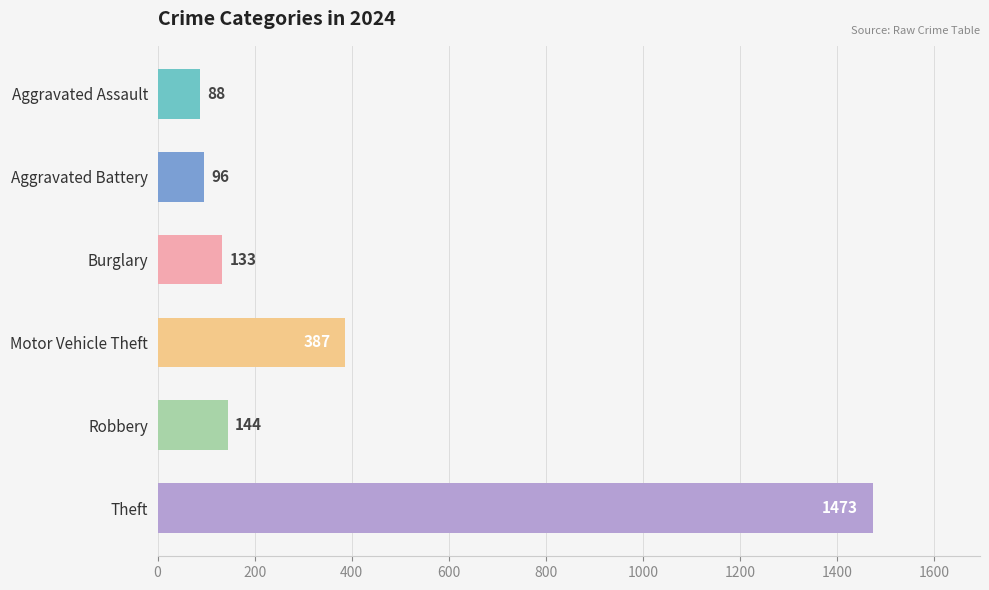

Reading top to bottom, transcribe all the data shown in this chart.

Aggravated Assault=88	Aggravated Battery=96	Burglary=133	Motor Vehicle Theft=387	Robbery=144	Theft=1473